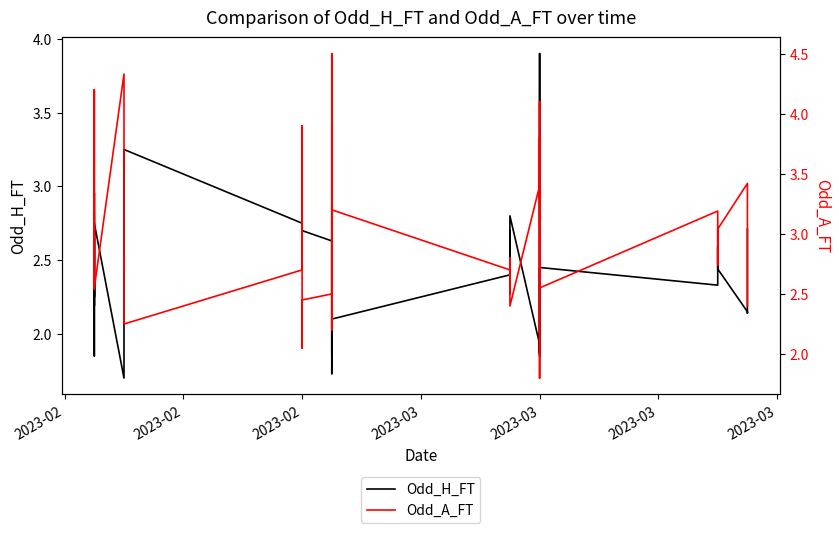

What is the approximate value of Odd_H_FT at 2023-03?

2.2